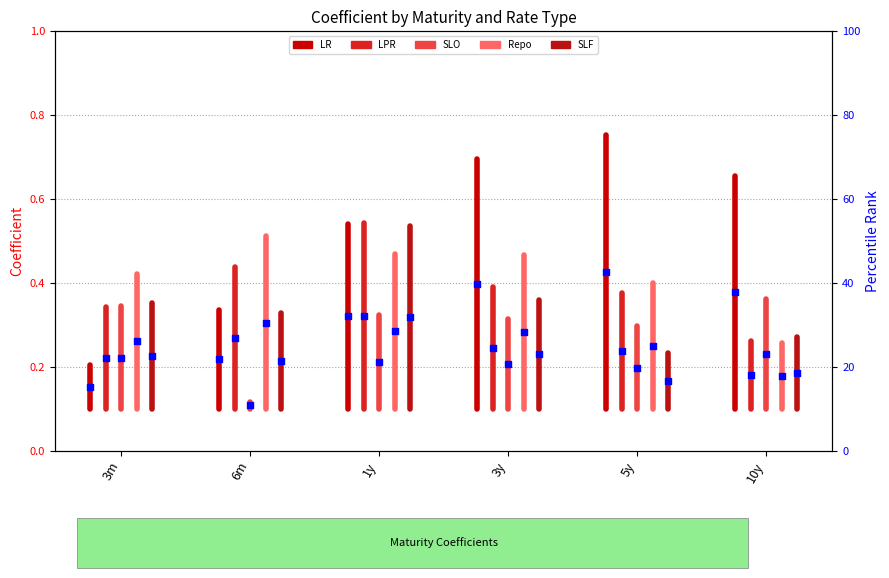

What are all the series names shown in the legend?

LR, LPR, SLO, Repo, SLF